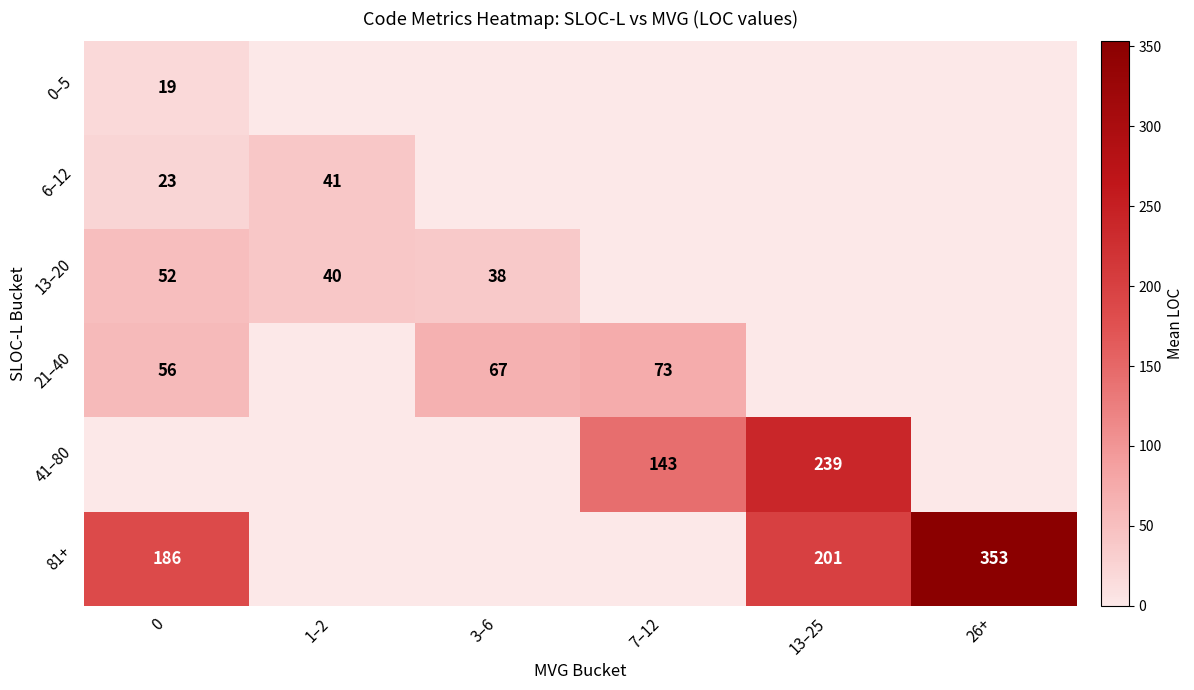

What is the total value across all series at 13–25?

440.0